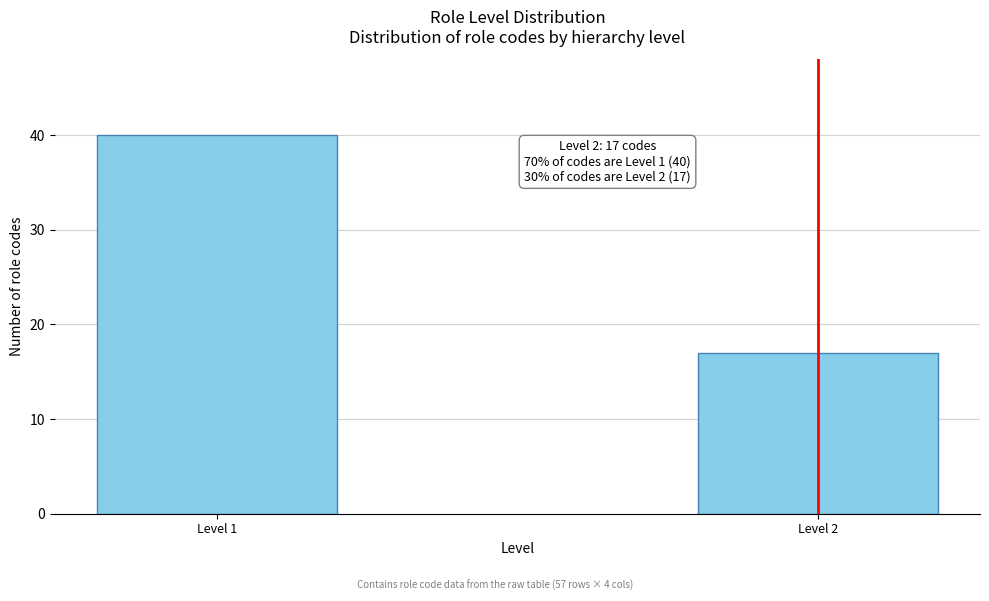

Reading left to right, transcribe all the data shown in this chart.

Level 1=40	Level 2=17